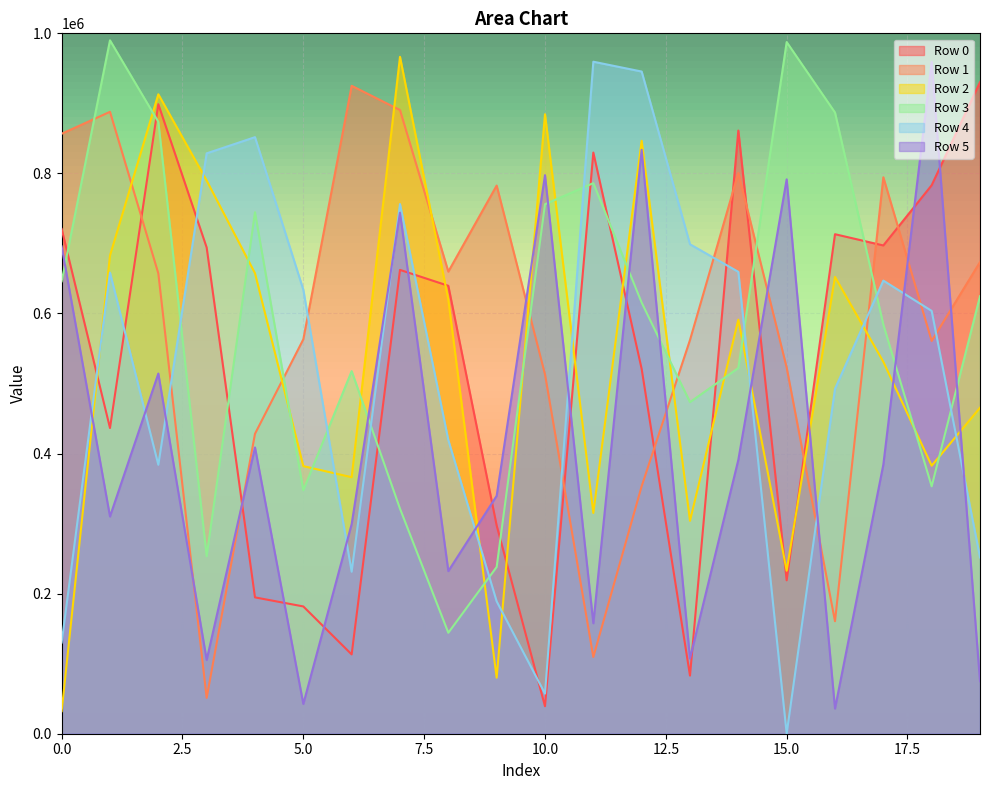

Reading left to right, transcribe all the data shown in this chart.

Row 0: 720666	436450	898840	694228	194663	181728	113229	662235	639529	297301	39222	829736	520872	82970	861184	219006	713188	697151	783132	930290
Row 1: 856660	887947	657252	51189	428231	563106	925101	890496	659763	782637	513083	109571	353360	562189	800648	522827	160611	794503	560769	673364
Row 2: 32210	682775	913002	789823	657479	382066	366244	966455	619700	80006	884492	315220	846569	303955	591192	232739	652179	531085	382684	465406
Row 3: 646000	990019	873594	253526	744544	347540	517737	321322	144122	238091	756016	786141	615524	473430	522109	987527	886945	584189	353254	624620
Row 4: 130259	658320	383984	828628	851755	633937	231318	756206	419269	188988	57276	959481	945431	698828	659443	178	492496	646957	603692	251737
Row 5: 695760	310135	514239	105369	408768	42516	299341	743844	232162	339635	797487	157706	833725	107438	391079	791478	35899	384202	959123	75107